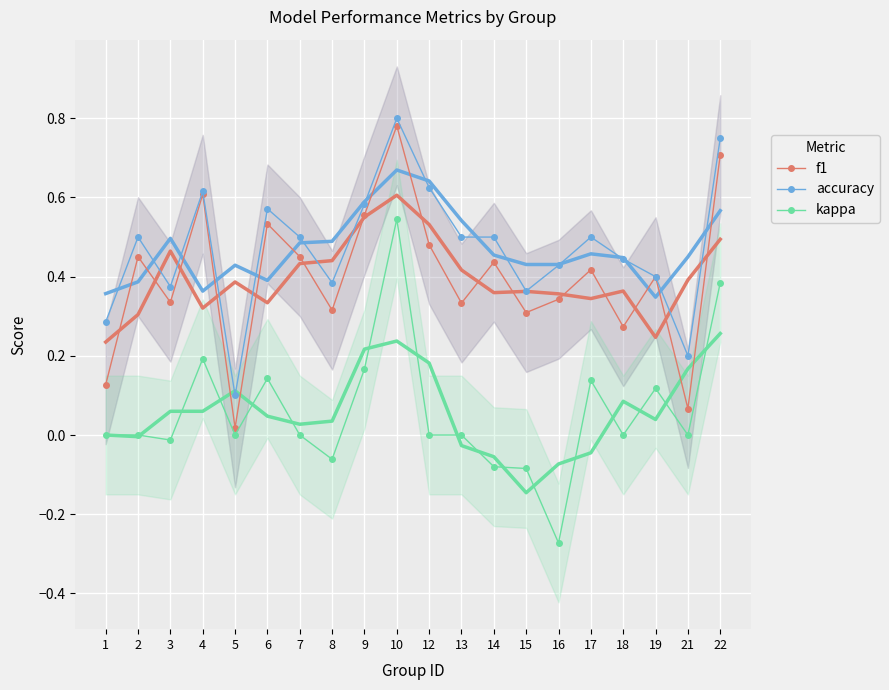

Where is the first local minimum for f1?

3